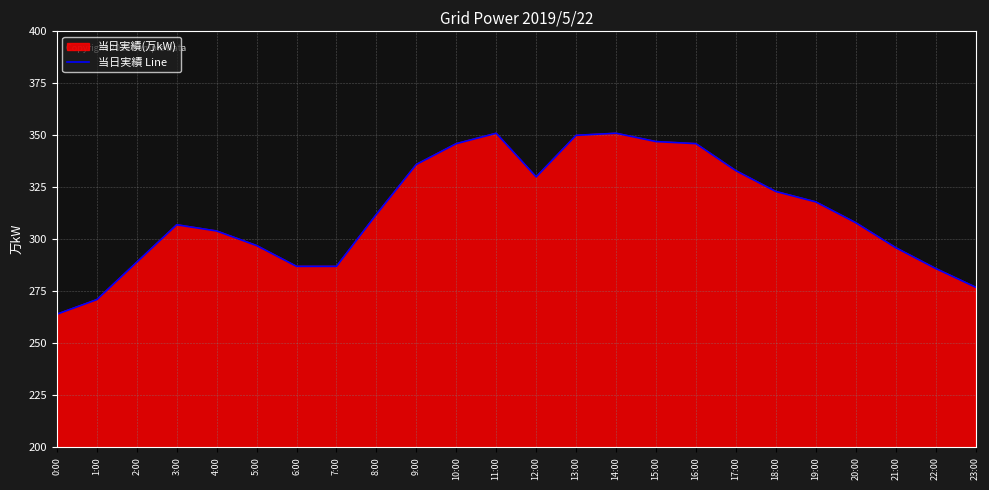

At which category does the data reach its first local peak?

3:00